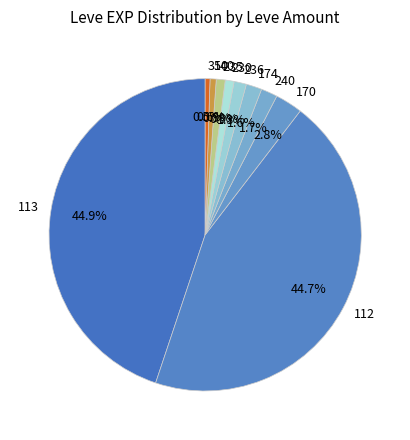

Is 240 the majority of the pie?

No